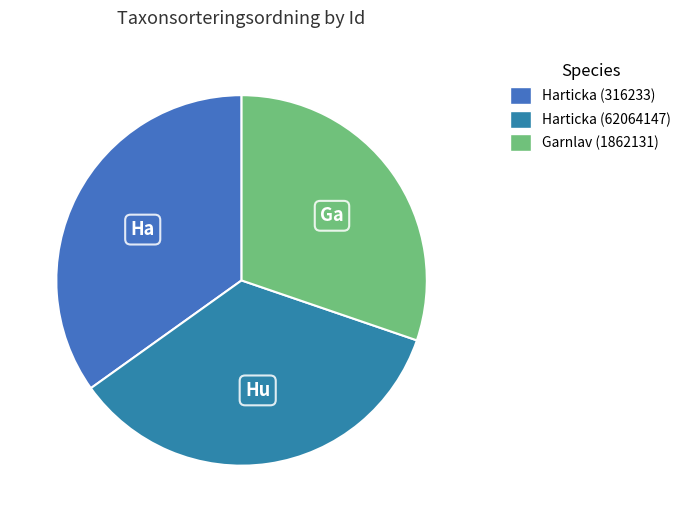

What is the ratio of the value at Harticka (62064147) to the value at Garnlav (1862131)?

1.2